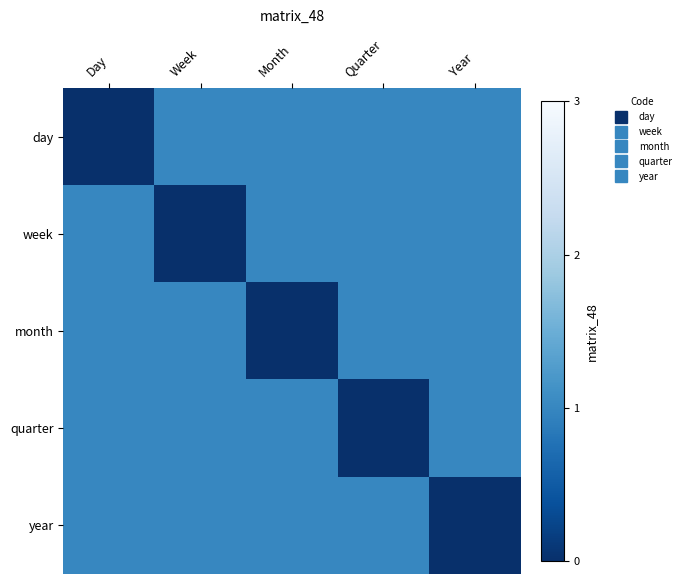

Reading left to right, transcribe all the data shown in this chart.

day: Day=0	Week=1	Month=1	Quarter=1	Year=1
week: Day=1	Week=0	Month=1	Quarter=1	Year=1
month: Day=1	Week=1	Month=0	Quarter=1	Year=1
quarter: Day=1	Week=1	Month=1	Quarter=0	Year=1
year: Day=1	Week=1	Month=1	Quarter=1	Year=0